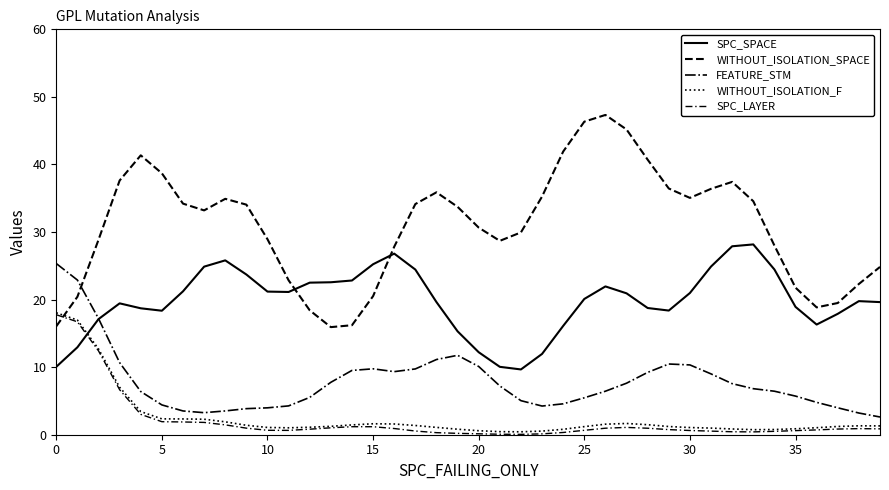

How many lines are shown in the chart?

5